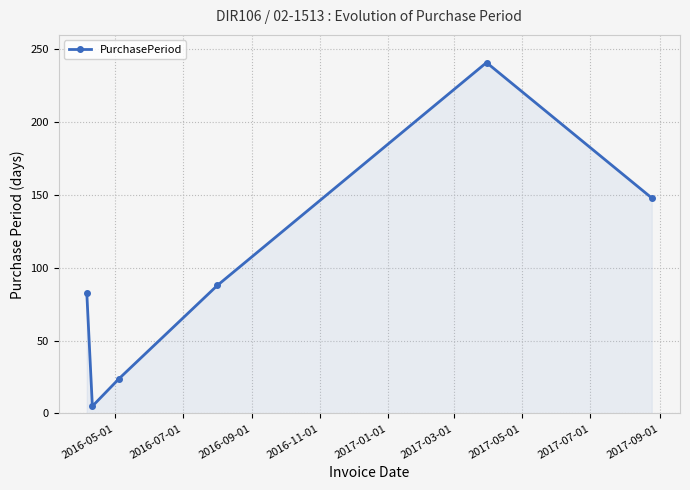

How many points are lower than both their immediate neighbors (excluding endpoints)?

1